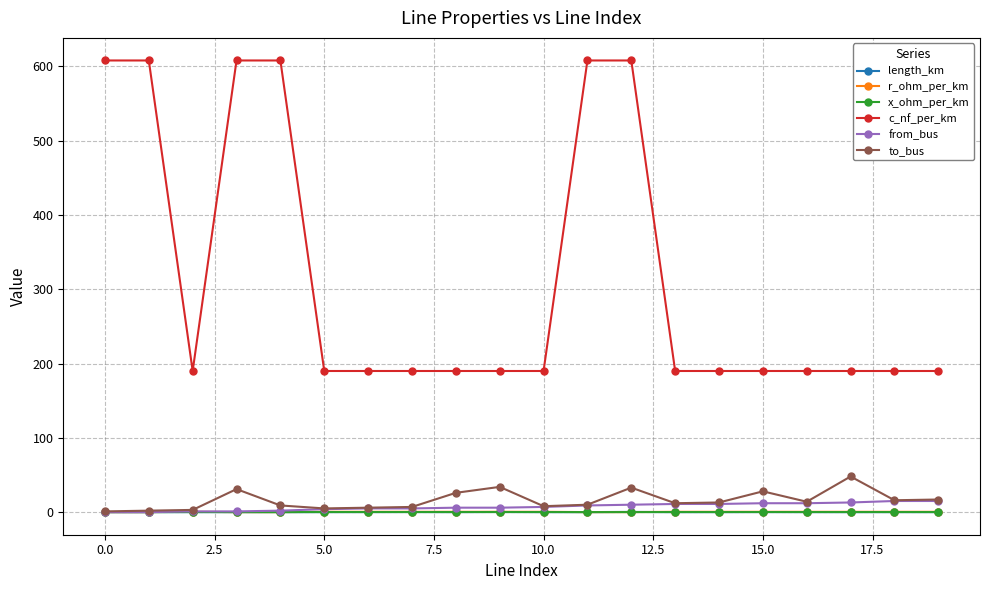

What is the difference between the maximum and minimum values in the x_ohm_per_km series?

0.1